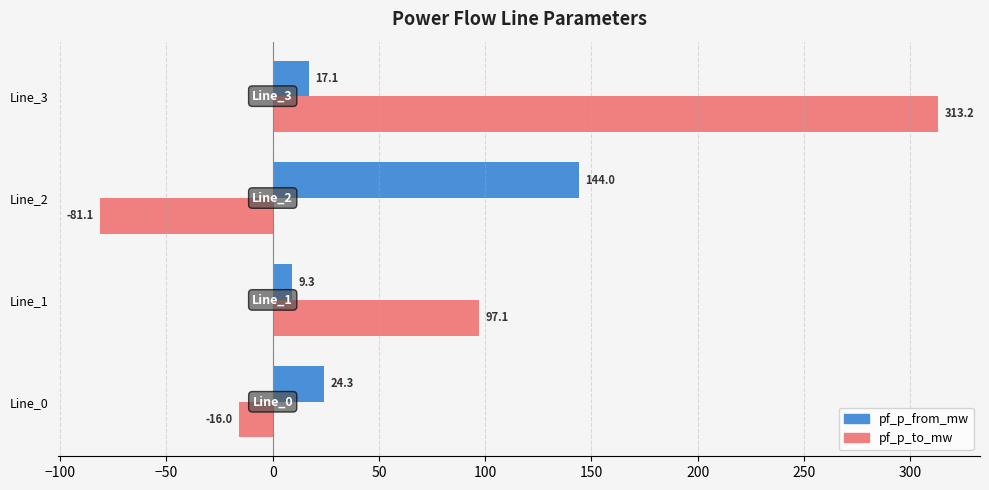

List the series in order of their peak value, highest first.

pf_p_to_mw, pf_p_from_mw